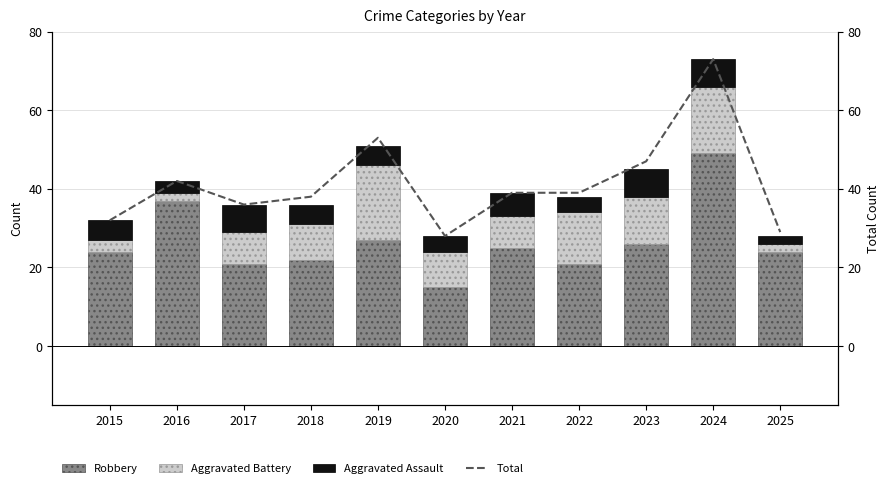

At which label does Total reach its peak?

2024